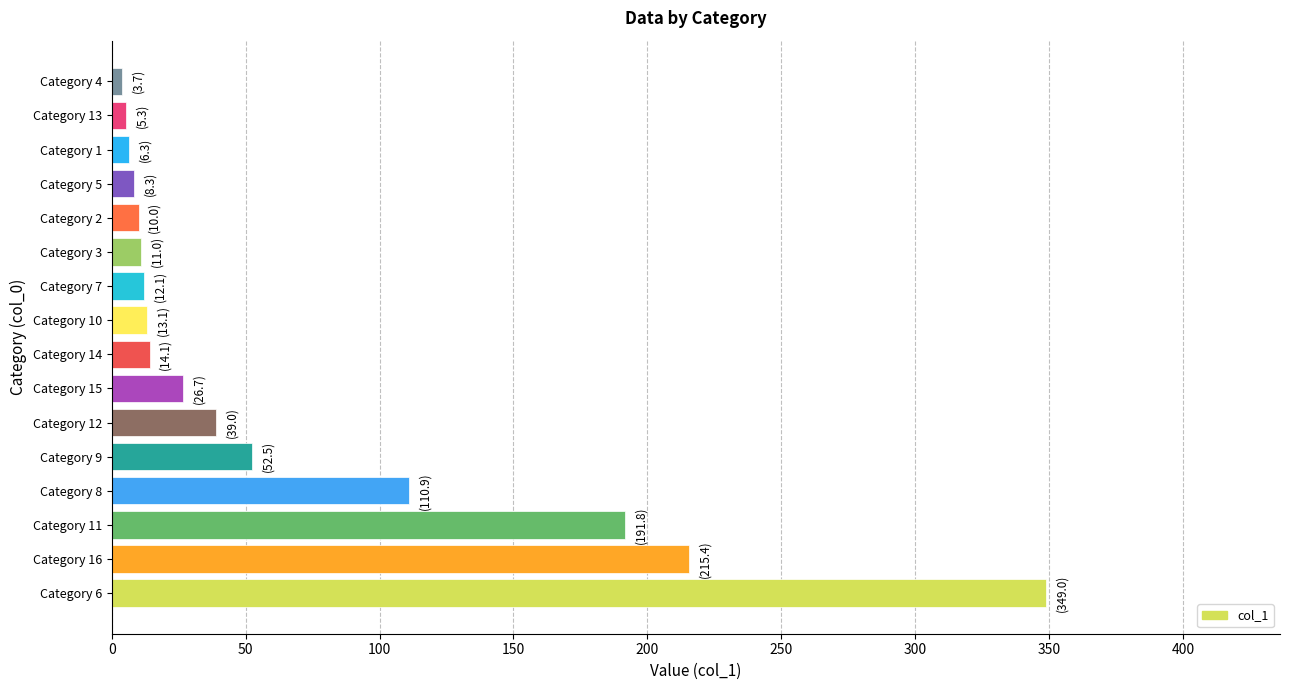

True or false: the data shows 26.7 at Category 15.

True